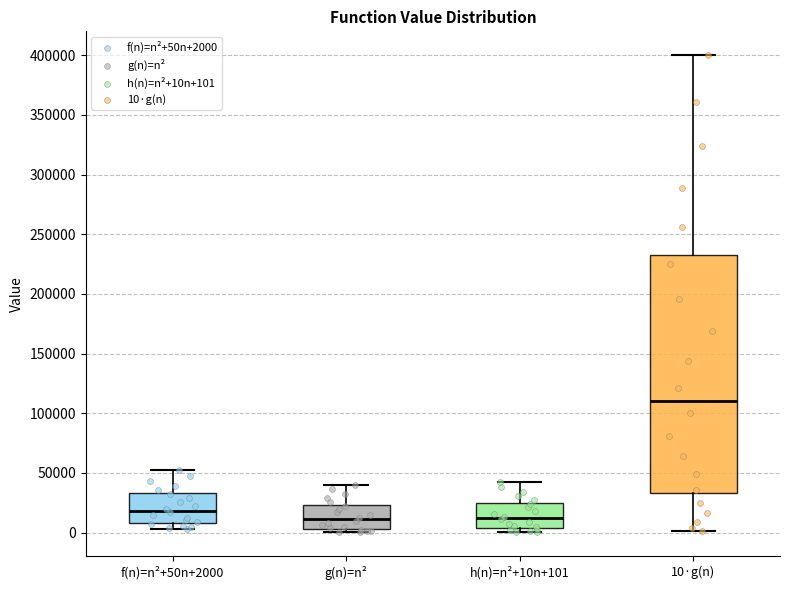

Reading left to right, transcribe this box plot: for each box, give where its median line is, the range the box spans, and where its two whiskers end, as read against the y-axis. The values are not printed on the chart, so give them approximately, as read against the axis.

f(n)=n²+50n+2000: median 20000, box 10000 to 35000, whiskers 5000 to 50000
g(n)=n²: median 10000, box 5000 to 25000, whiskers 0 to 40000
h(n)=n²+10n+101: median 10000, box 5000 to 25000, whiskers 0 to 40000
10·g(n): median 110000, box 35000 to 235000, whiskers 0 to 400000